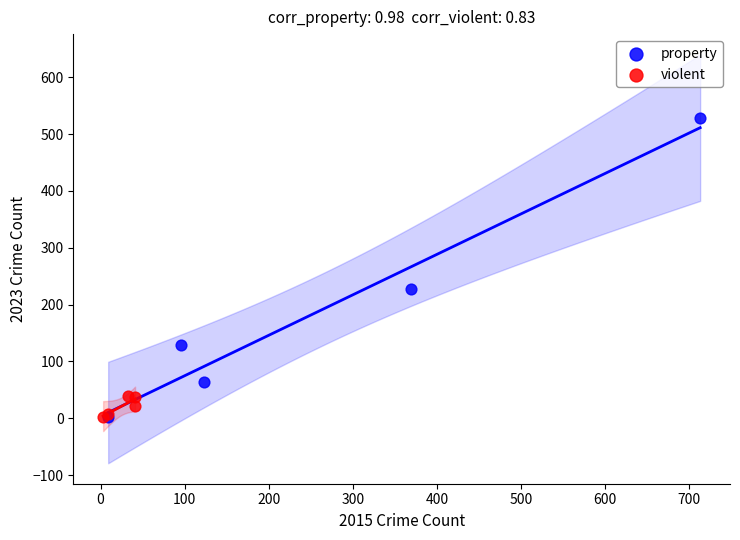

Which series contains the highest Y value?

property